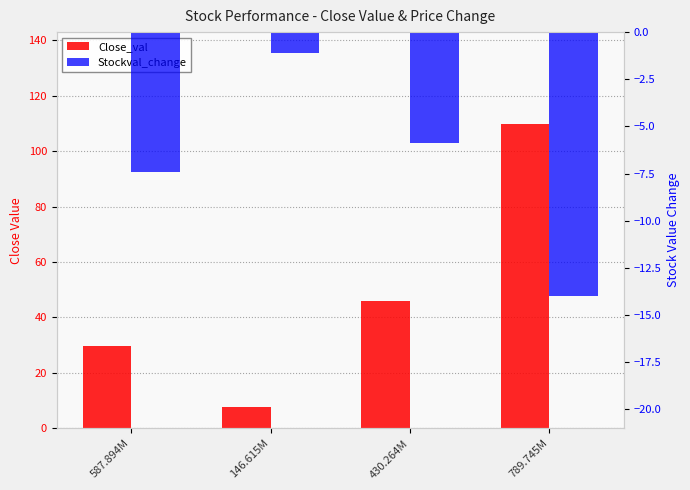

What is the sum of the Stockval_change values at 789.745M and 587.894M?

-21.4